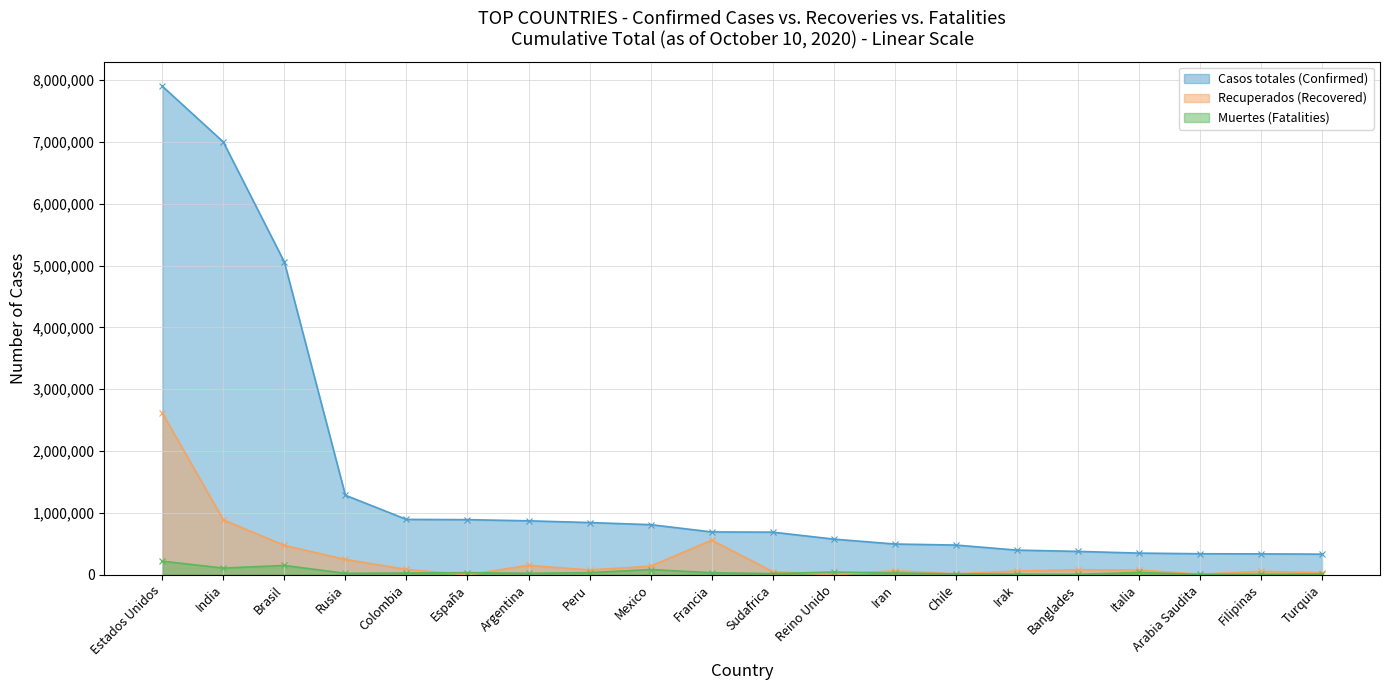

The Muertes (Fatalities) series shows 13272 at Chile. True or false?

True